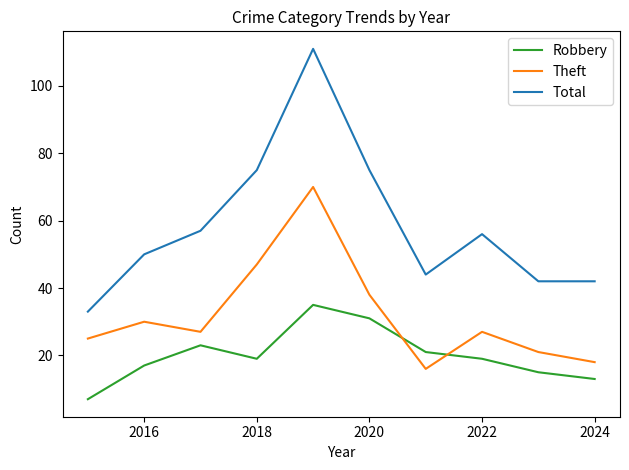

What is the difference between the maximum and second lowest values in the Robbery series?

22